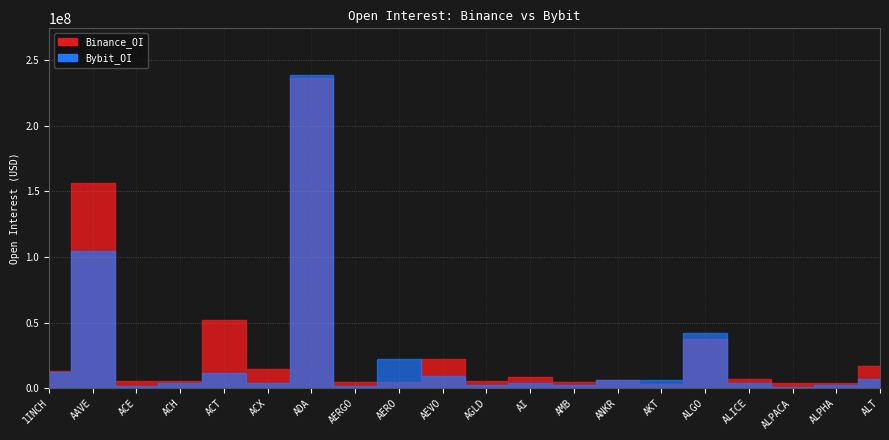

What are all the series names shown in the legend?

Binance_OI, Bybit_OI